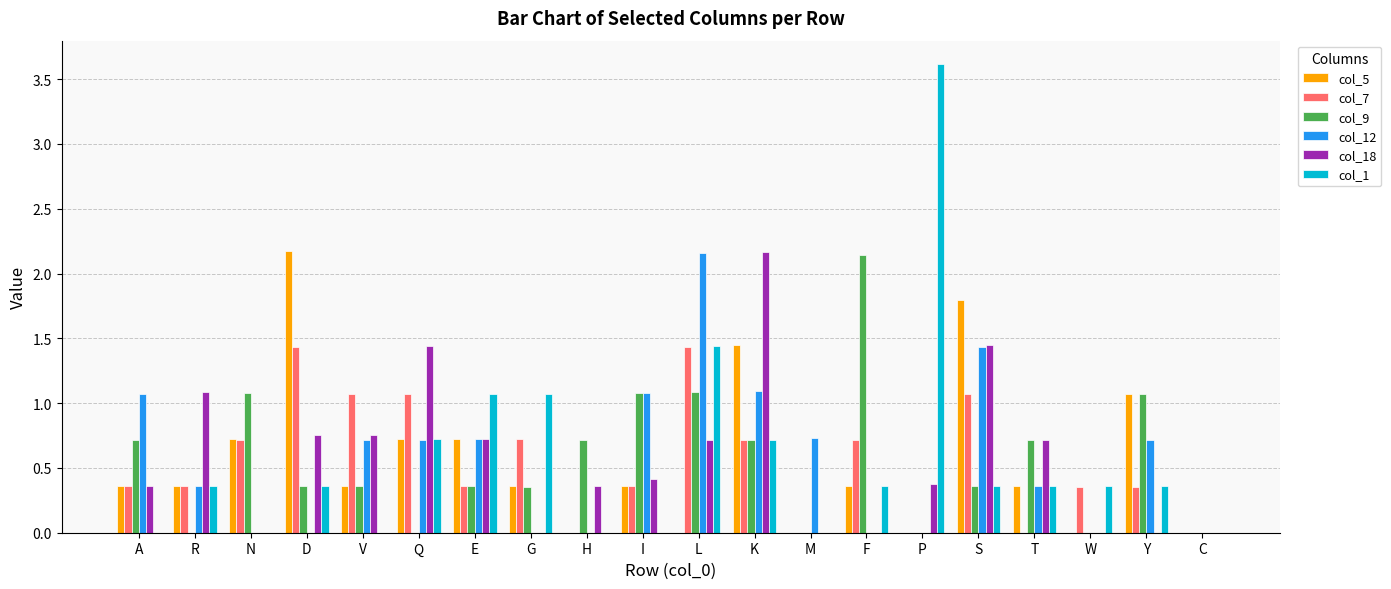

What is the total value across all series at I?

3.3